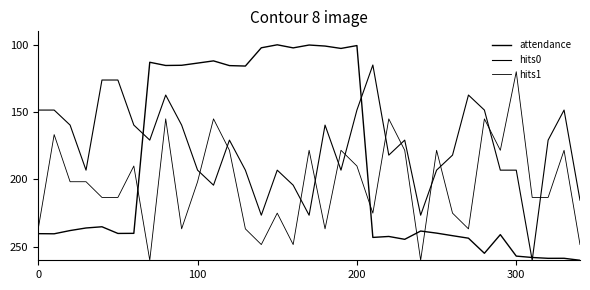

How many lines are shown in the chart?

3